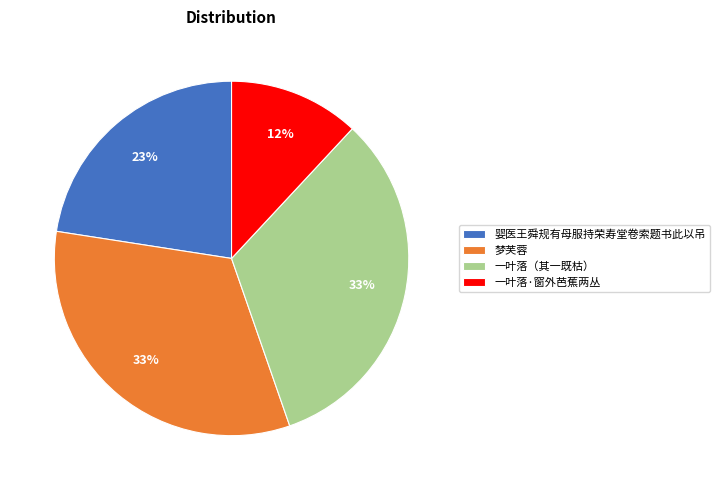

To the nearest percent, what is the average slice percentage?

25%